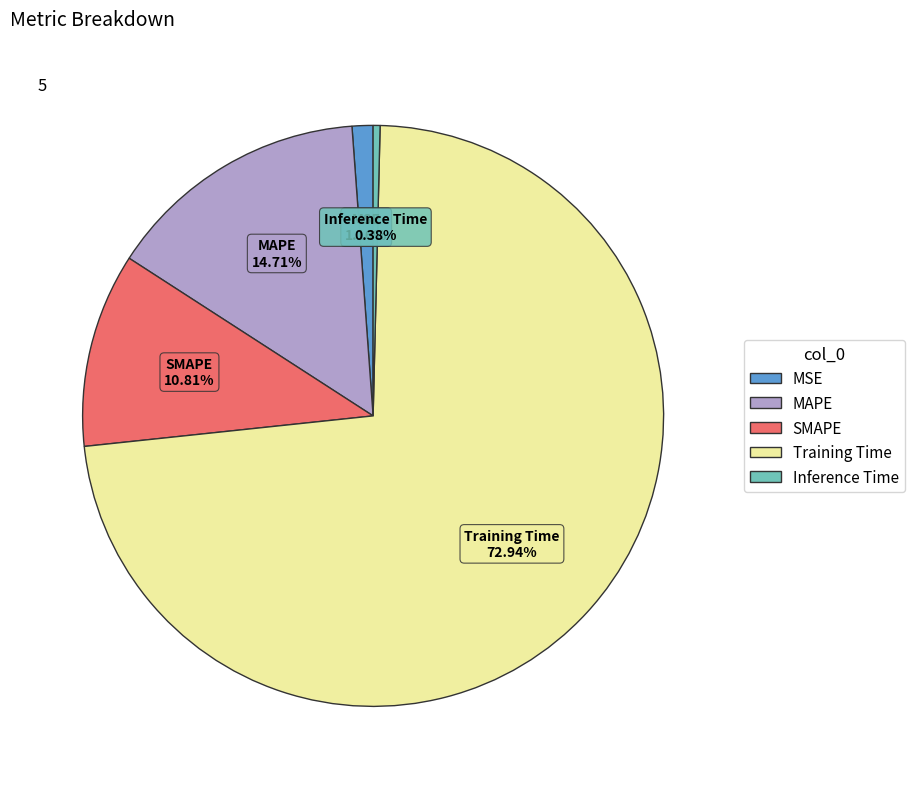

True or false: Inference Time accounts for 14% of the total.

False